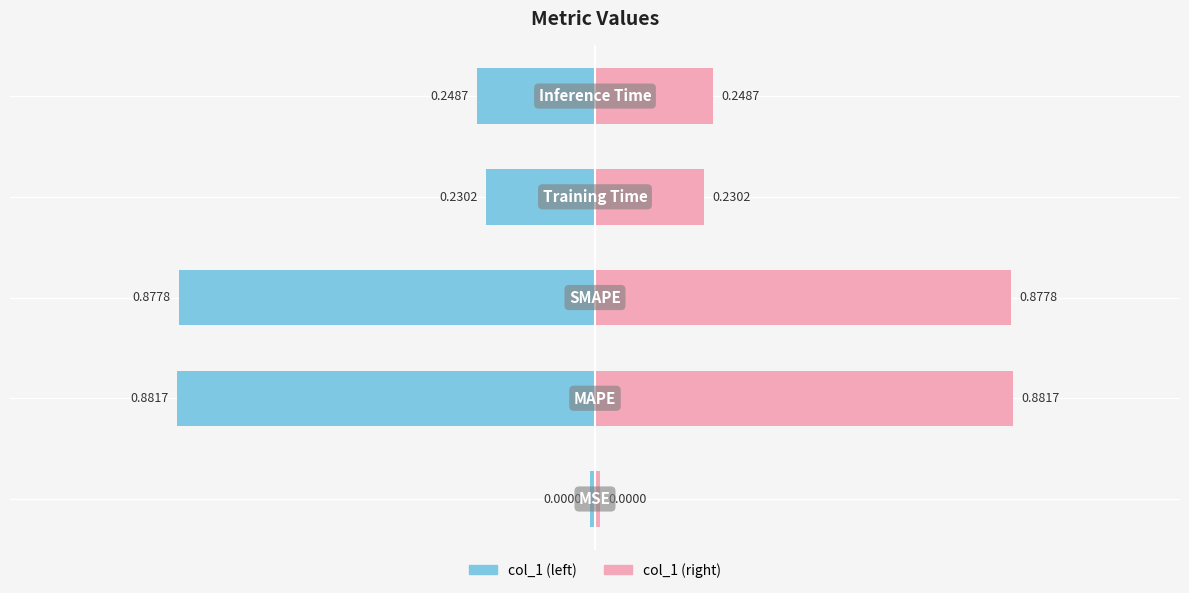

The col_1 (right) series shows 0.9 at 2. True or false?

True